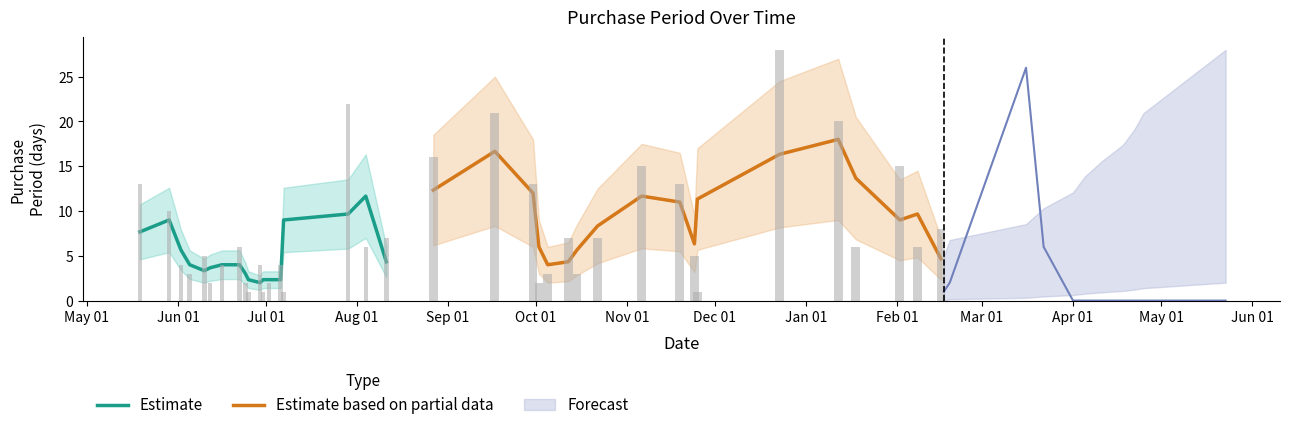

How many bars are there in total?

36